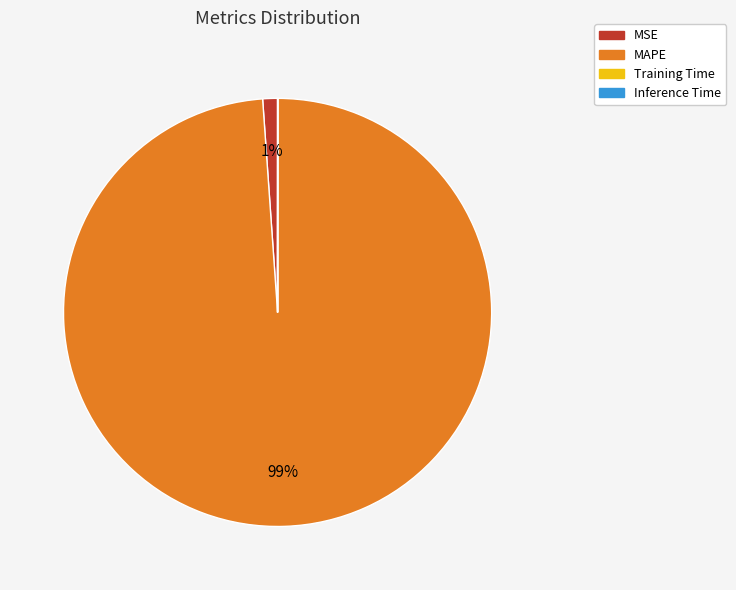

Is it true that MSE is 11% of the pie?

False